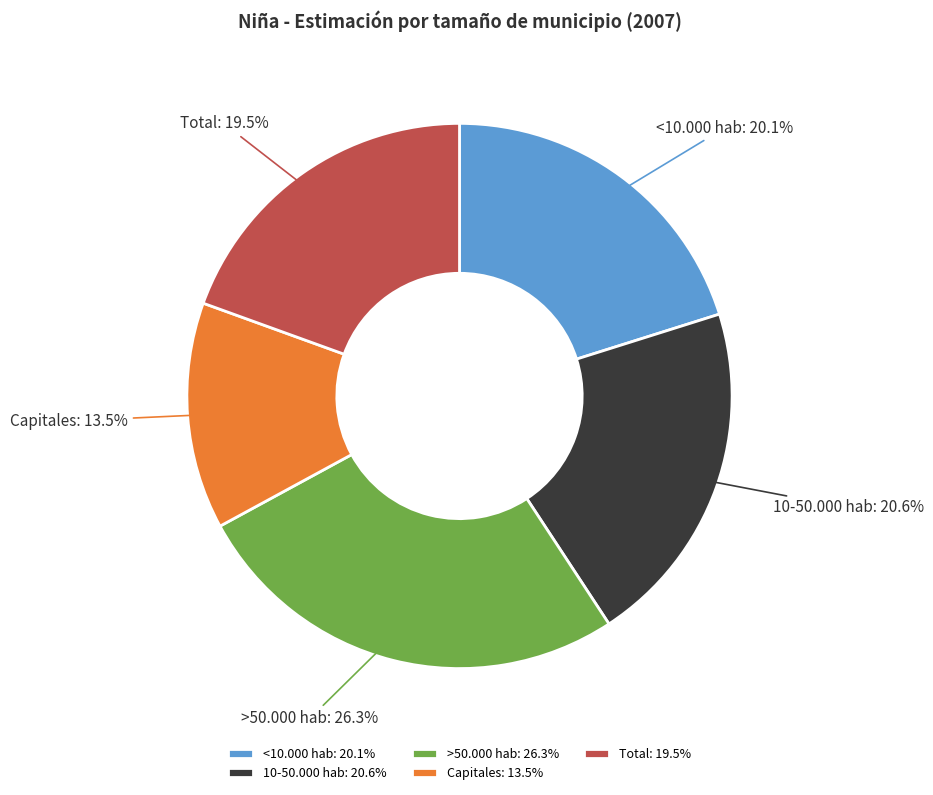

Does any single category account for the majority?

No